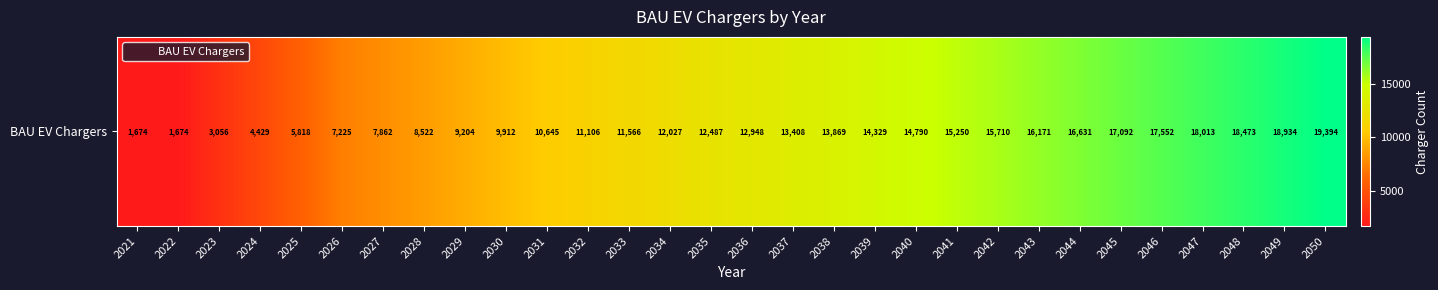

What is the ratio of the value at 2026 to the value at 2027?

0.9